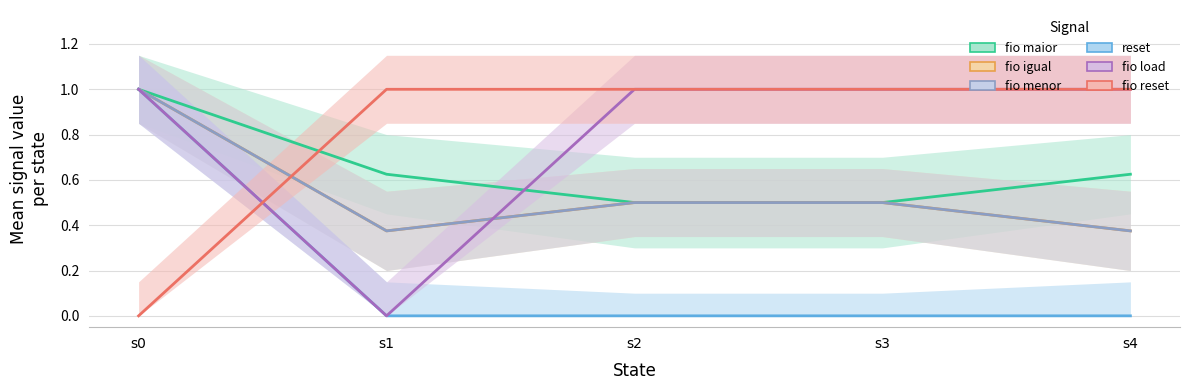

How many lines are shown in the chart?

6